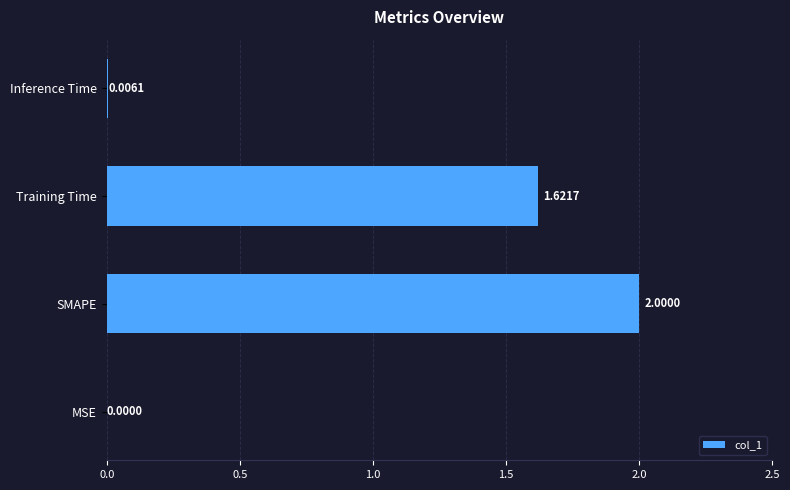

What is the change in value from SMAPE to Training Time?

-0.4